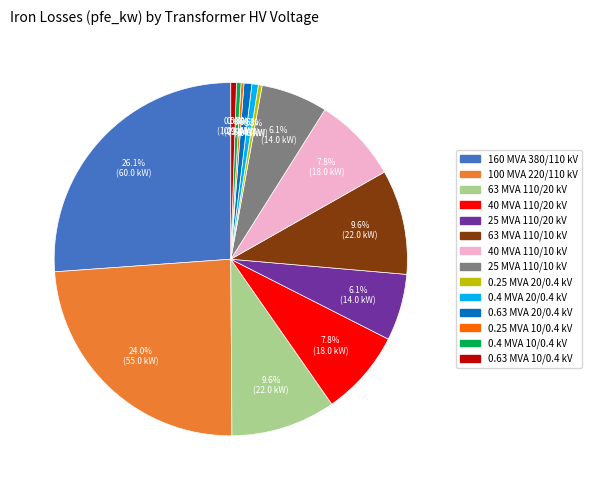

Does any single category account for the majority?

No